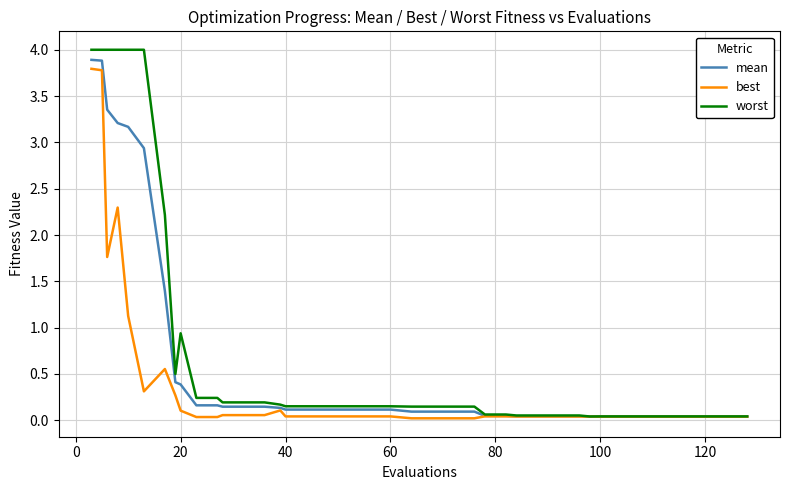

Which series has the largest range (max minus min)?

worst